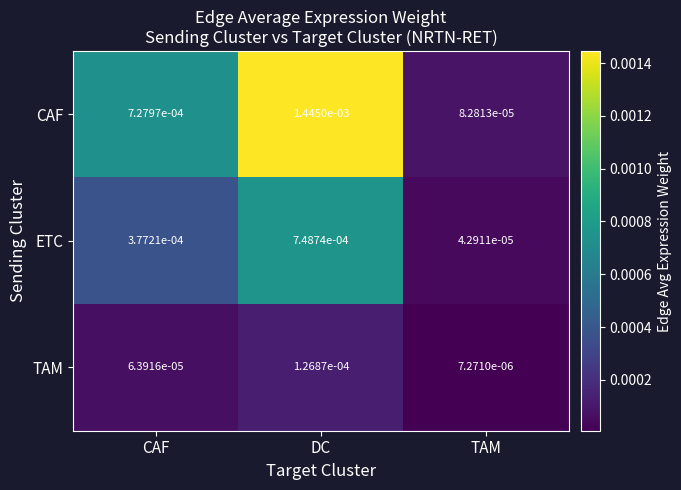

Rank the series by their maximum value, from highest to lowest.

CAF, ETC, TAM